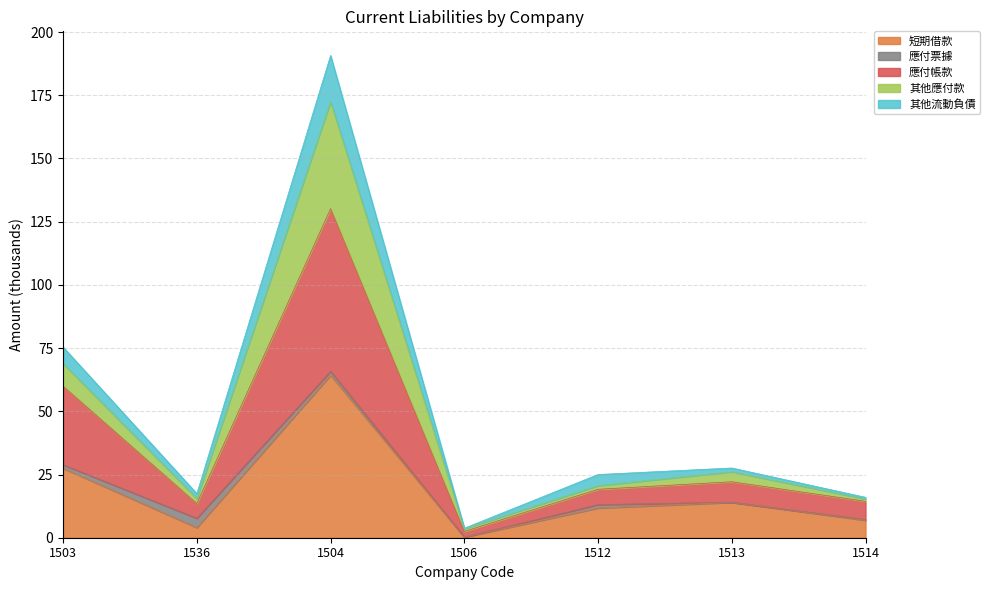

The value of 短期借款 at 1512 is 17.2. True or false?

False